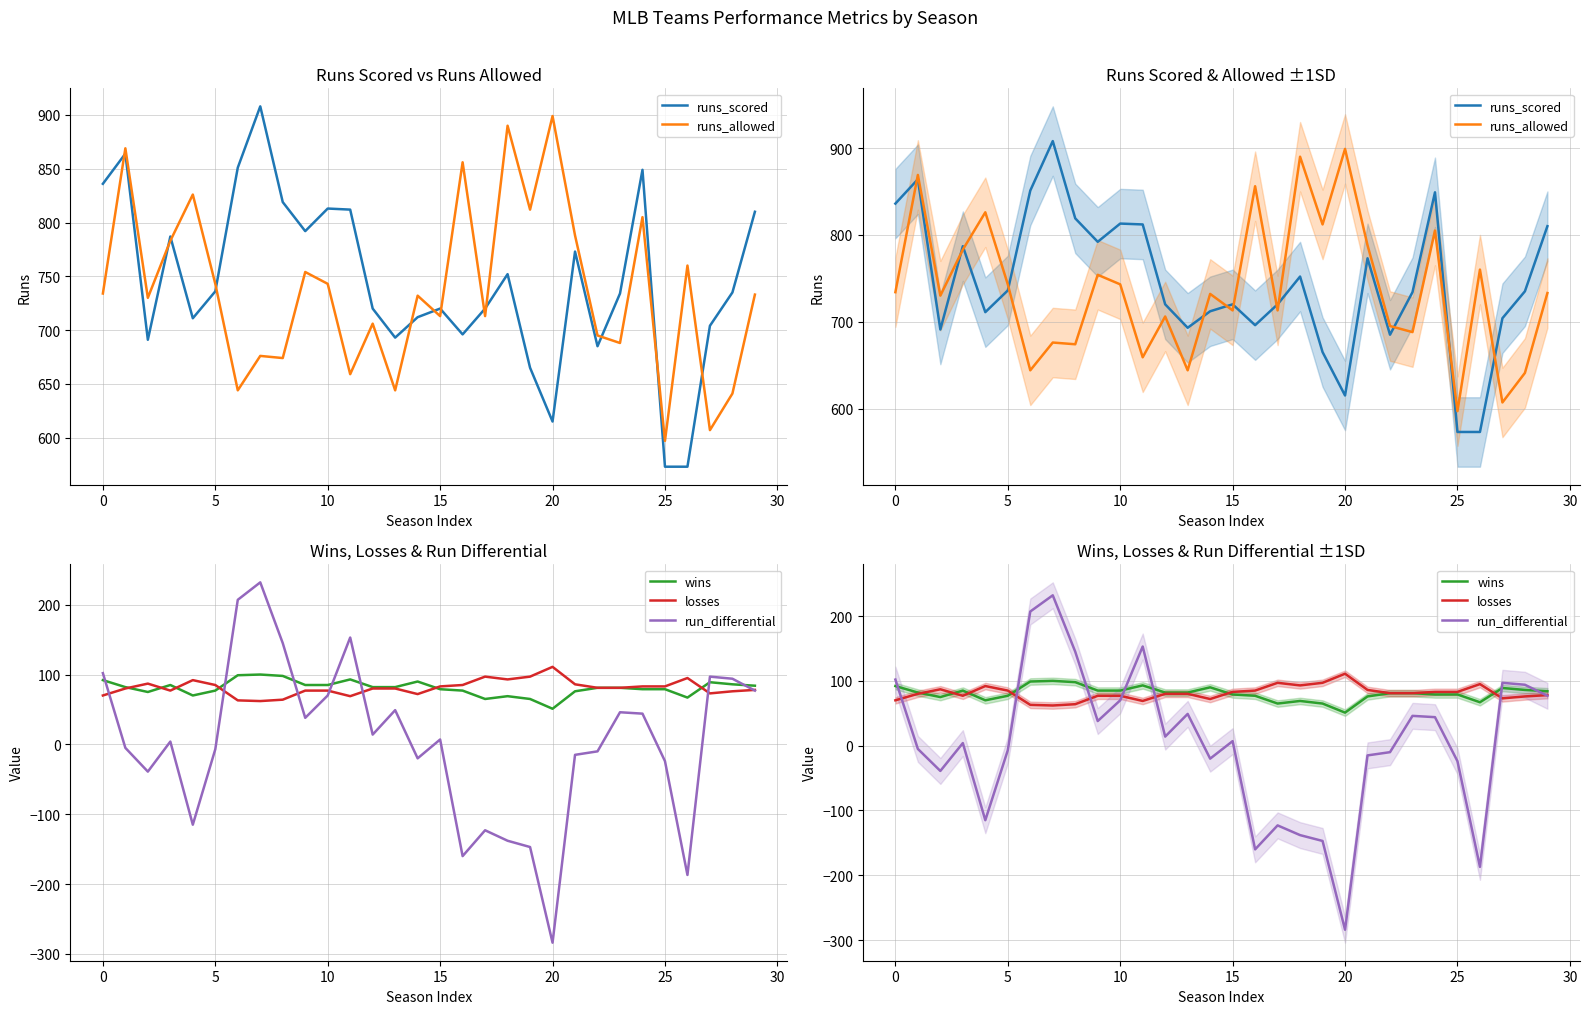

Rank the series by their maximum value, from highest to lowest.

runs_scored, runs_allowed, run_differential, losses, wins